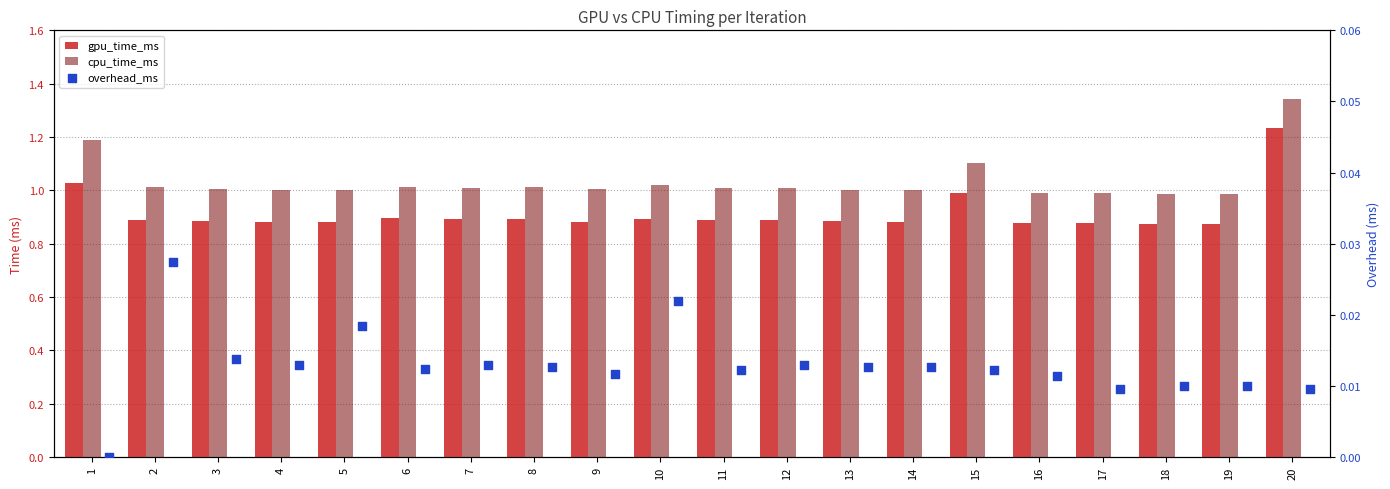

Is the value of cpu_time_ms at 14 greater than the value of gpu_time_ms at 16?

Yes